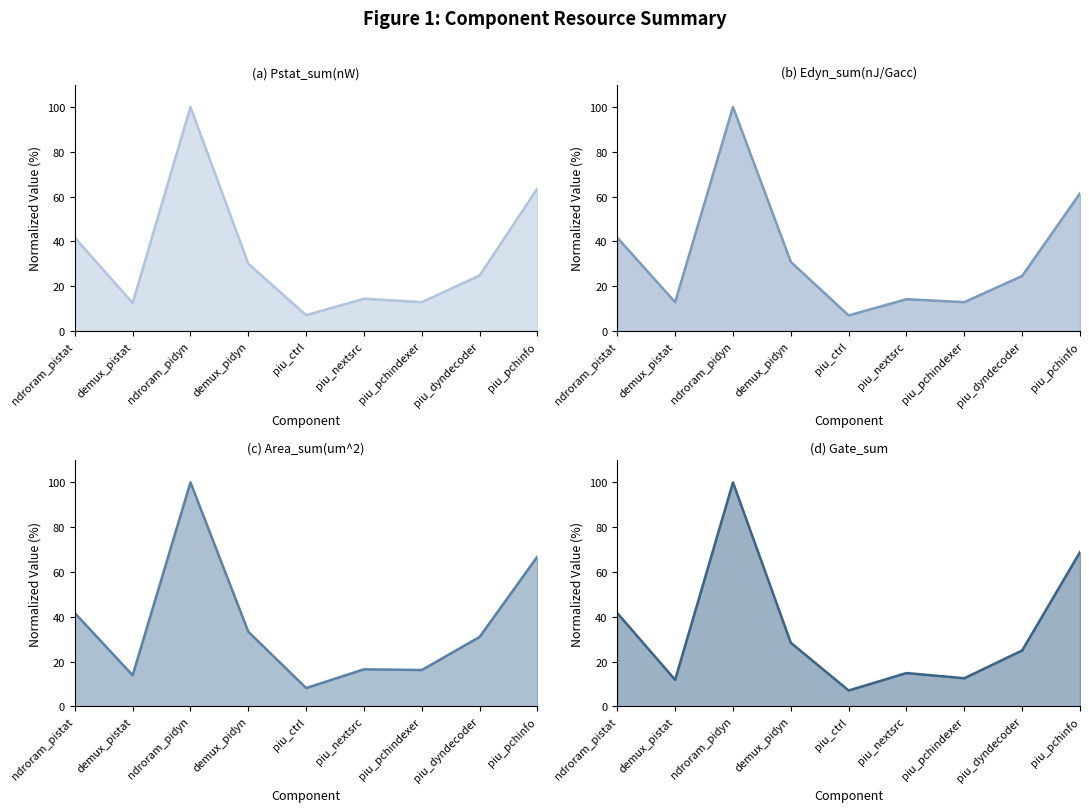

The value of Pstat_sum(nW) at ndroram_pistat is 55.9. True or false?

False